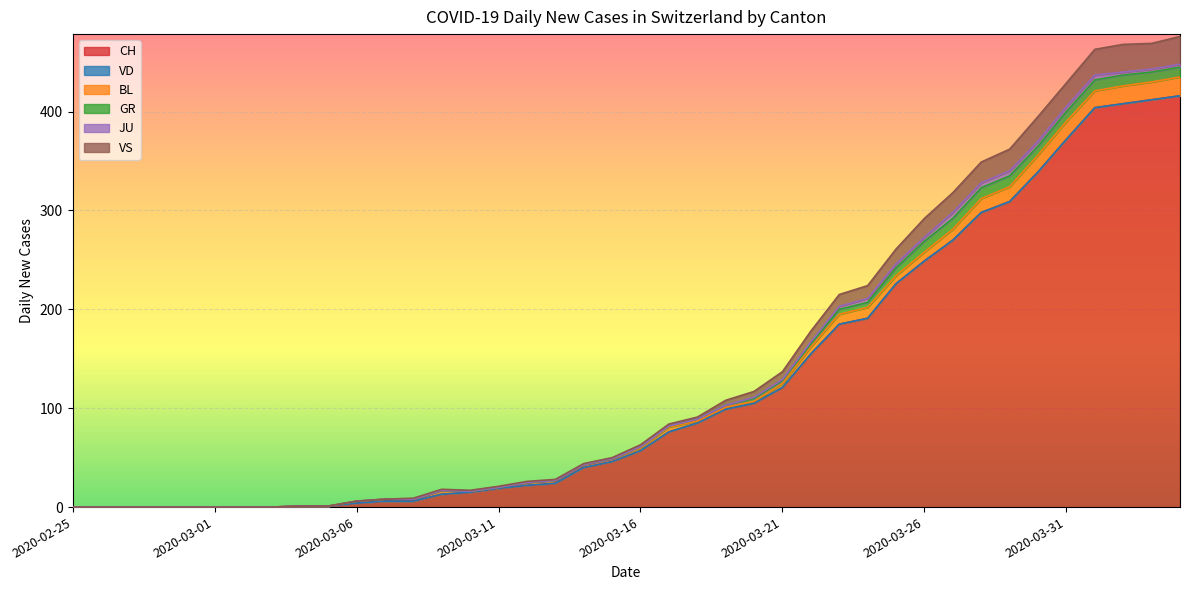

True or false: BL and JU cross at least once.

False